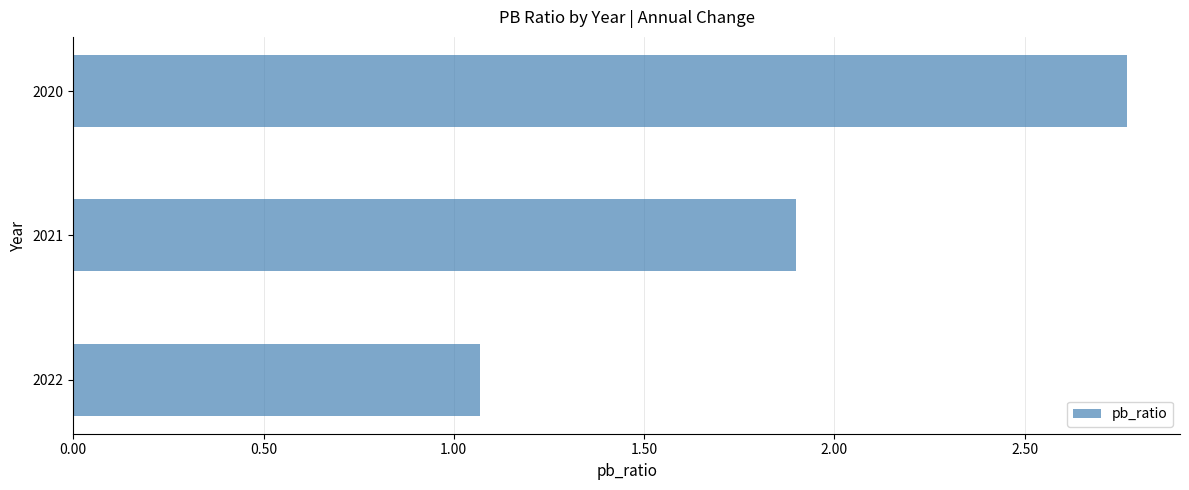

Is it true that the value at 2021 is 1.9?

True